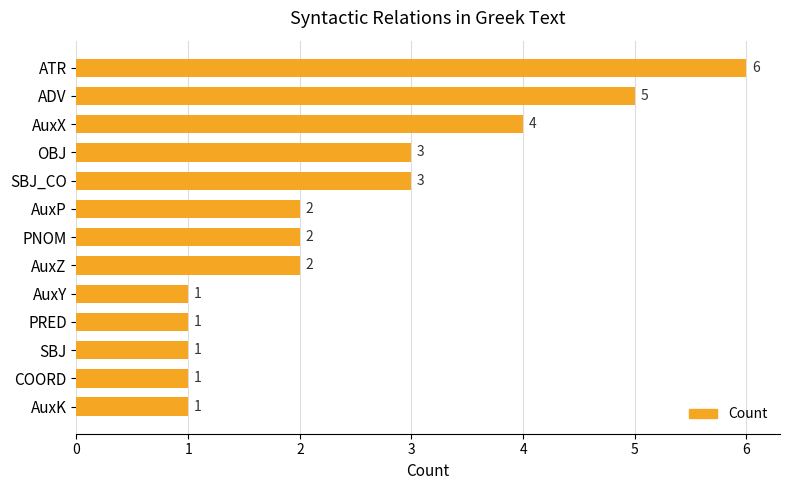

Count the values in the range 1 to 3.

10